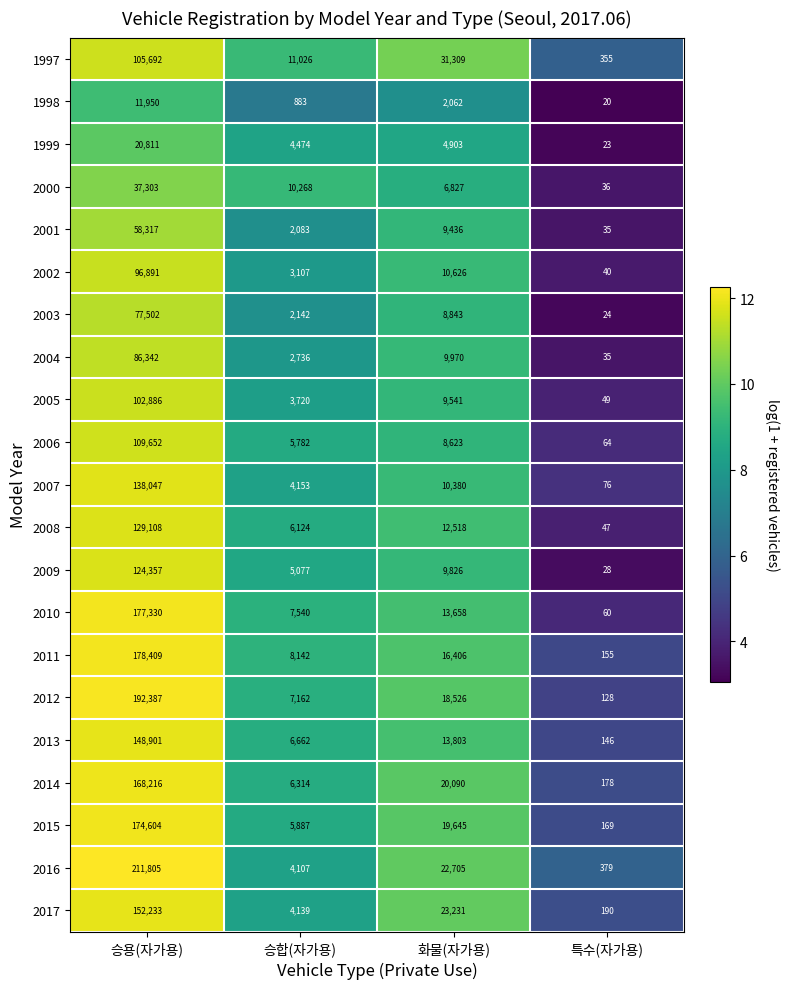

How many values in the 2010 series are below 13658?

2